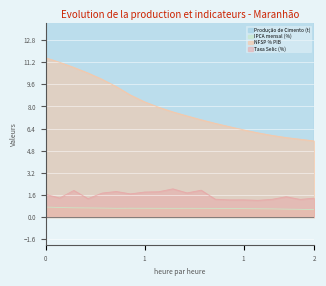

True or false: IPCA mensal (%) and NFSP % PIB cross at least once.

False